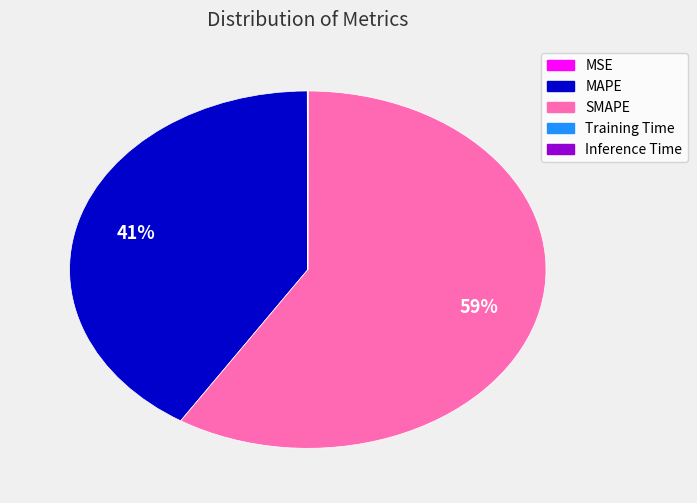

Is there a majority slice in this chart?

Yes